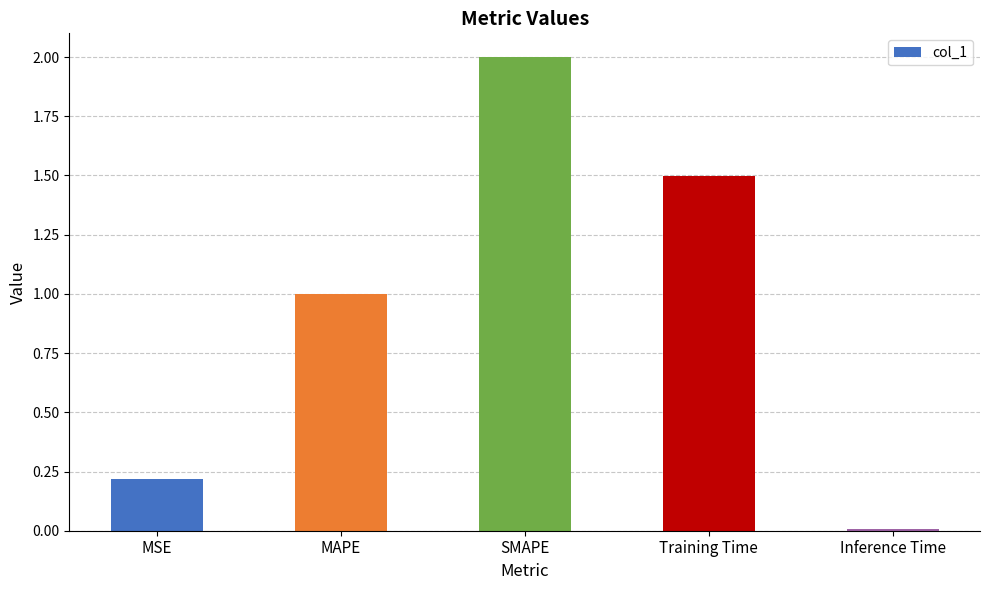

What is the average value?

0.9